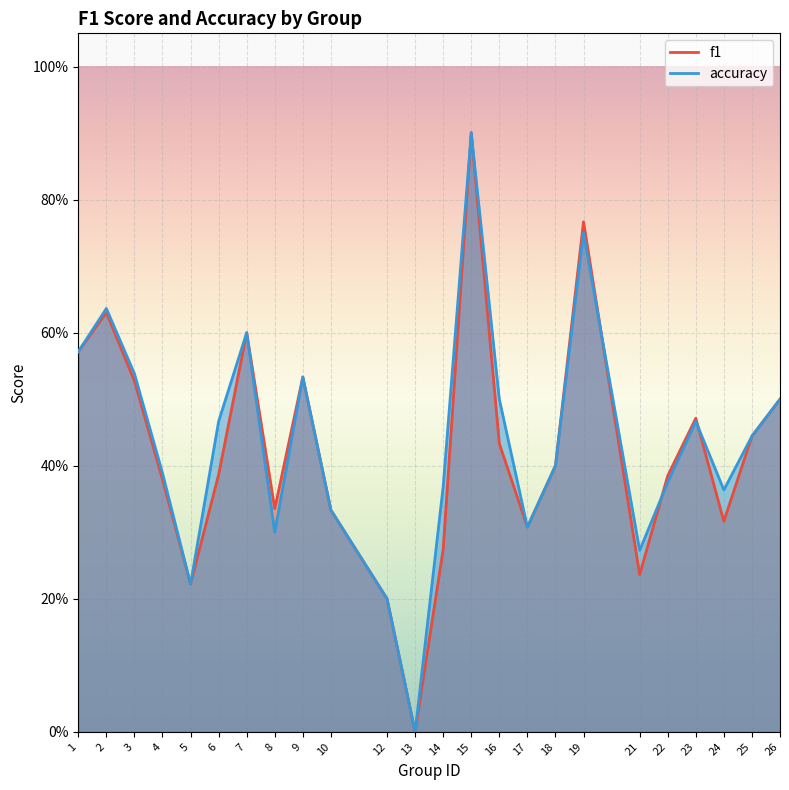

Is it true that accuracy equals 0.4 at 7?

False